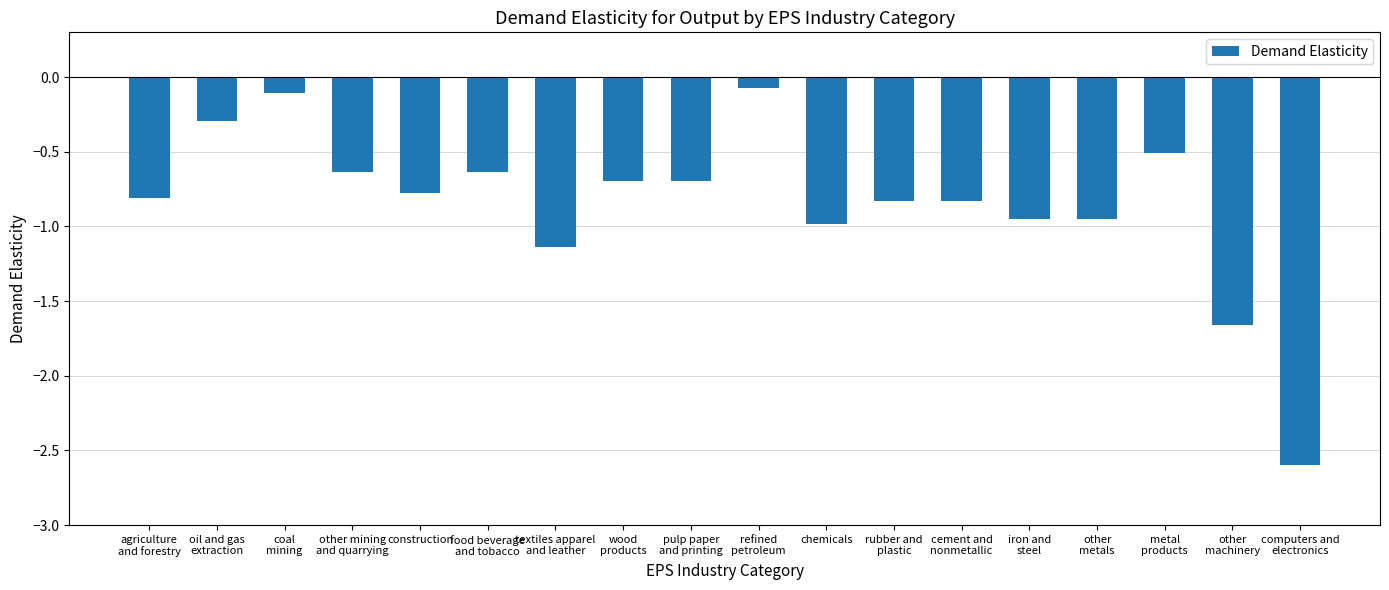

Which label corresponds to the smallest value in the chart?

computers and
electronics